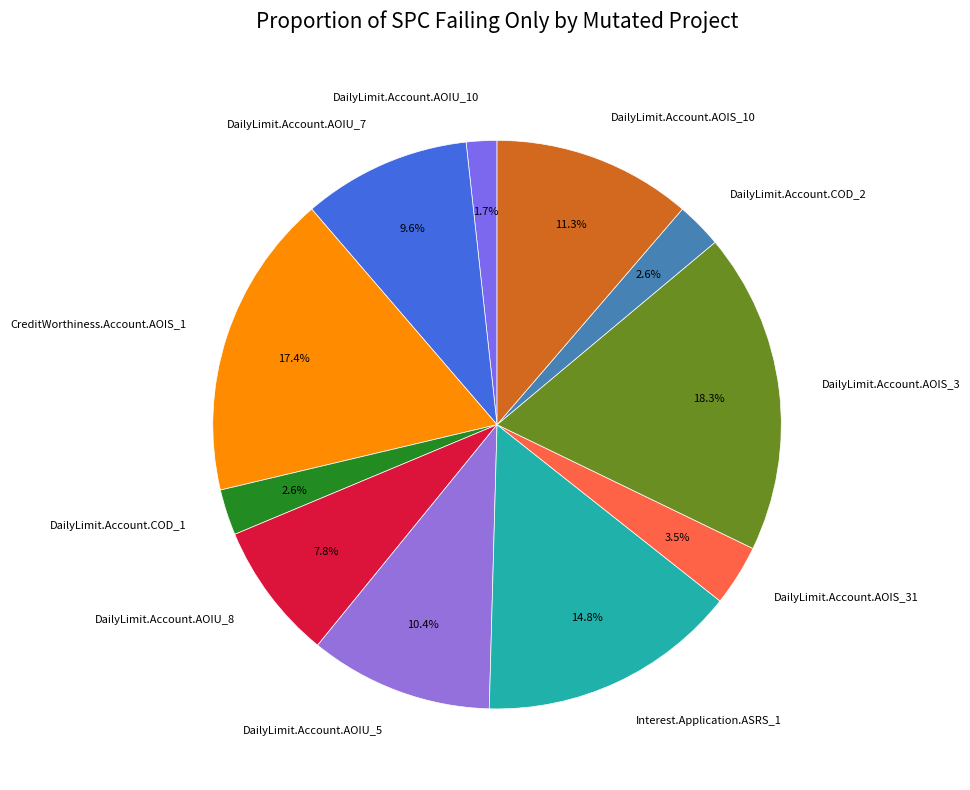

The DailyLimit.Account.AOIU_8 slice represents 1% of the pie. True or false?

False